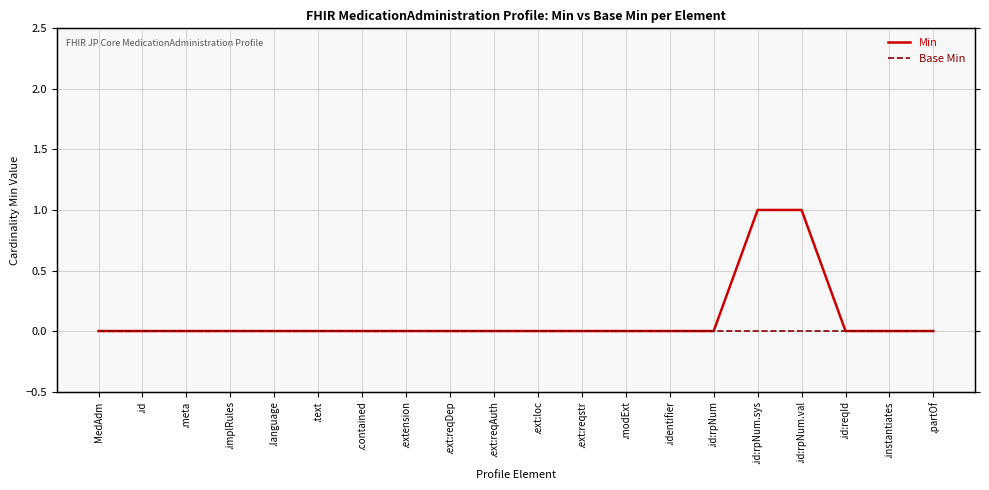

Which series has the widest spread of values?

Min